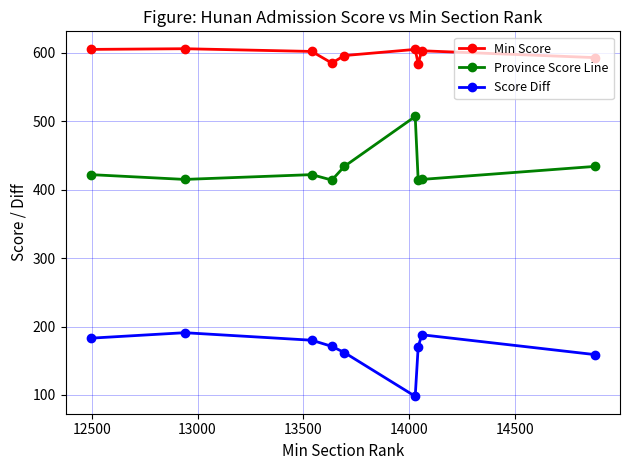

Rank the series by their average value, from highest to lowest.

Min Score, Province Score Line, Score Diff